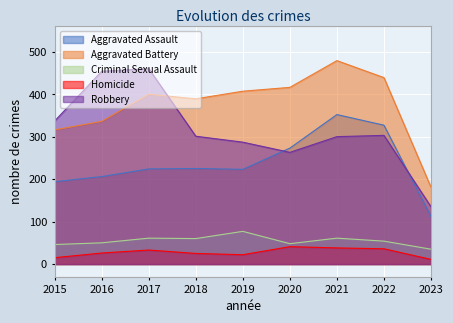

At 2019, list the series in order from smallest to largest.

Homicide, Criminal Sexual Assault, Aggravated Assault, Robbery, Aggravated Battery